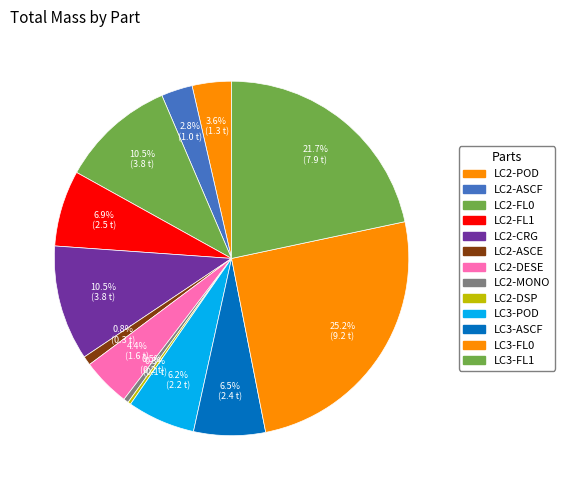

Which has a higher value, LC2-FL1 or LC3-POD?

LC2-FL1